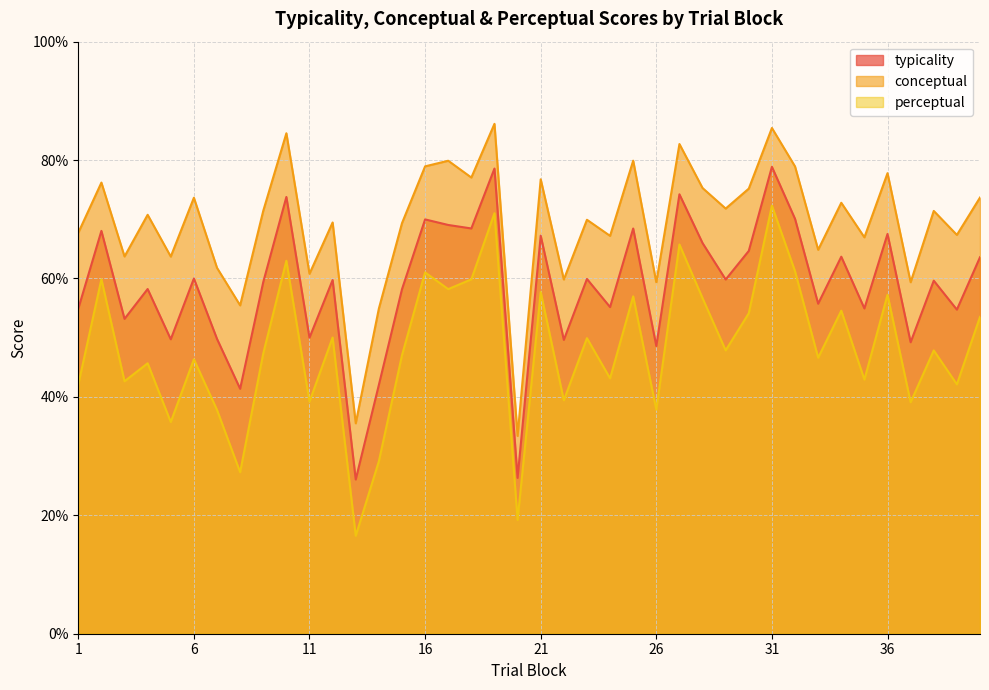

In perceptual, how many points are higher than both neighbors (excluding endpoints)?

15